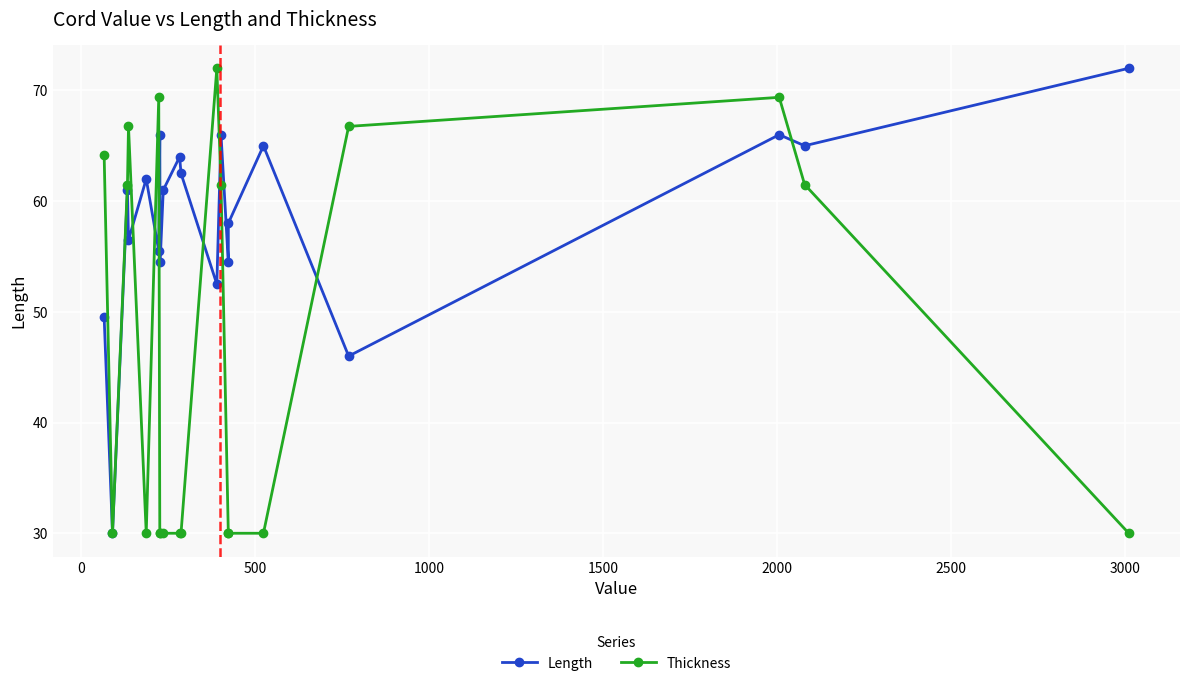

How many intersections are there between Thickness and Length?

7